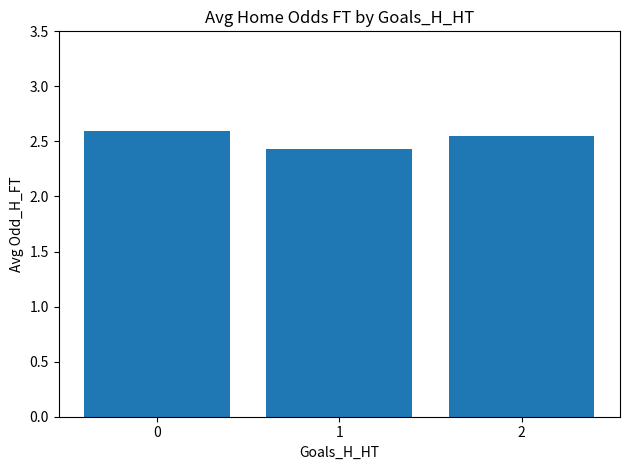

Rank the categories by value from highest to lowest.

0, 2, 1